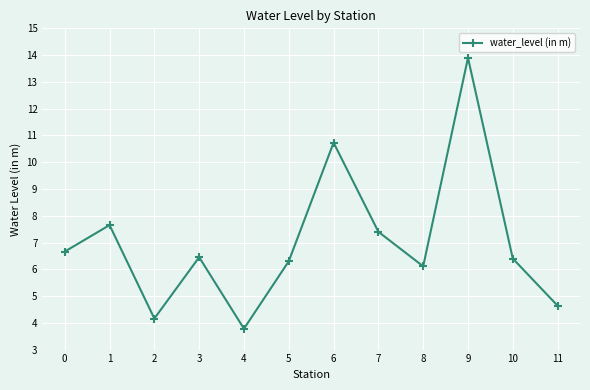

What is the difference between the values at 2 and 6?

6.6